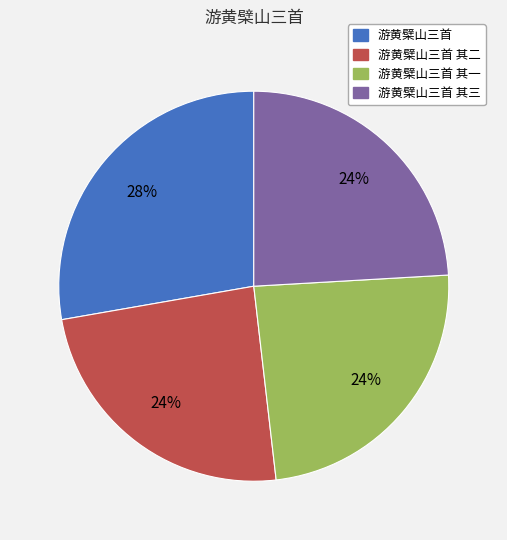

To the nearest percent, what is the difference between the largest and smallest slice percentages?

4%